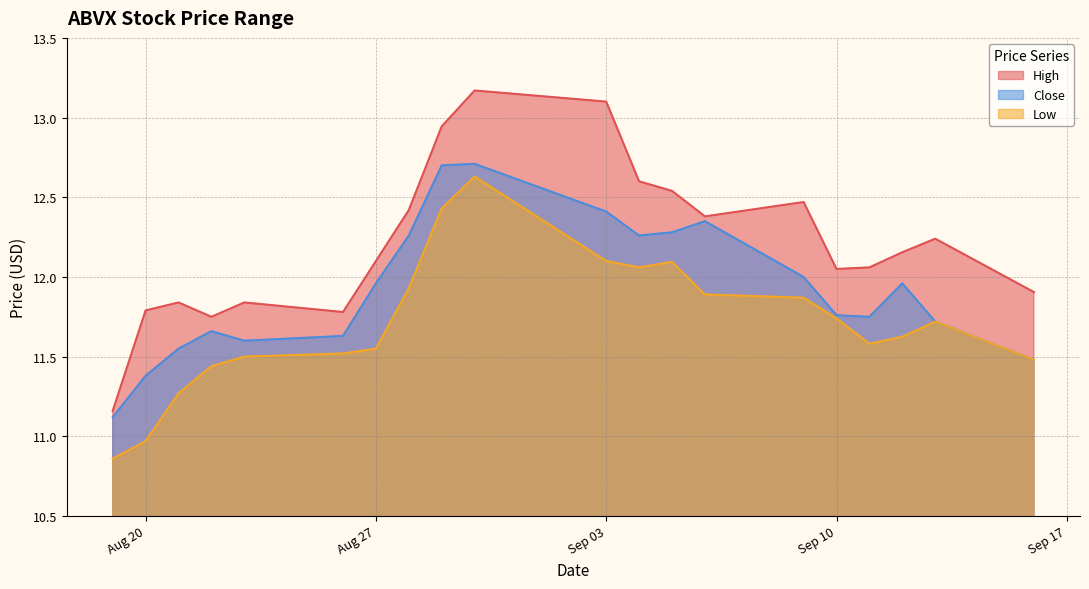

What is the difference between the highest and lowest values at 2024-08-21?

0.6